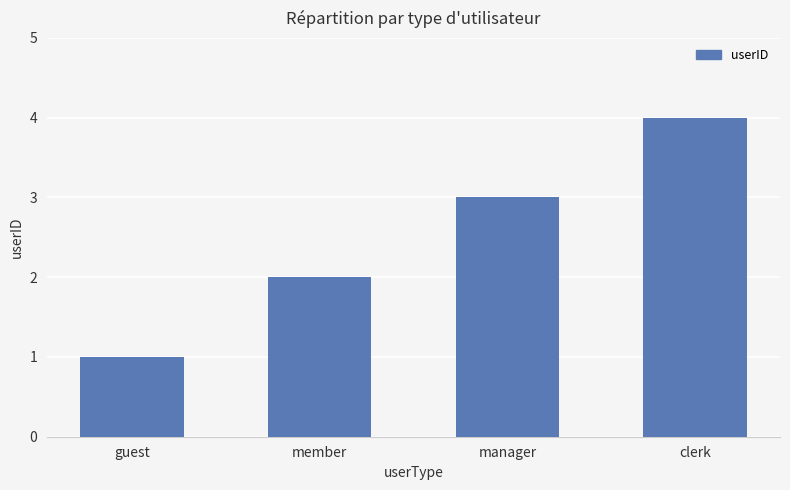

What is the sum of the values at clerk and guest?

5